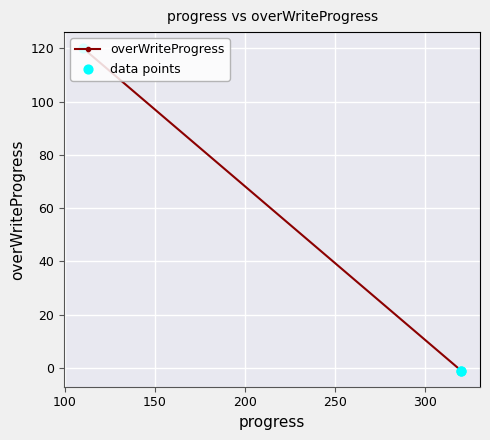

Which series has the largest total across all categories?

overWriteProgress